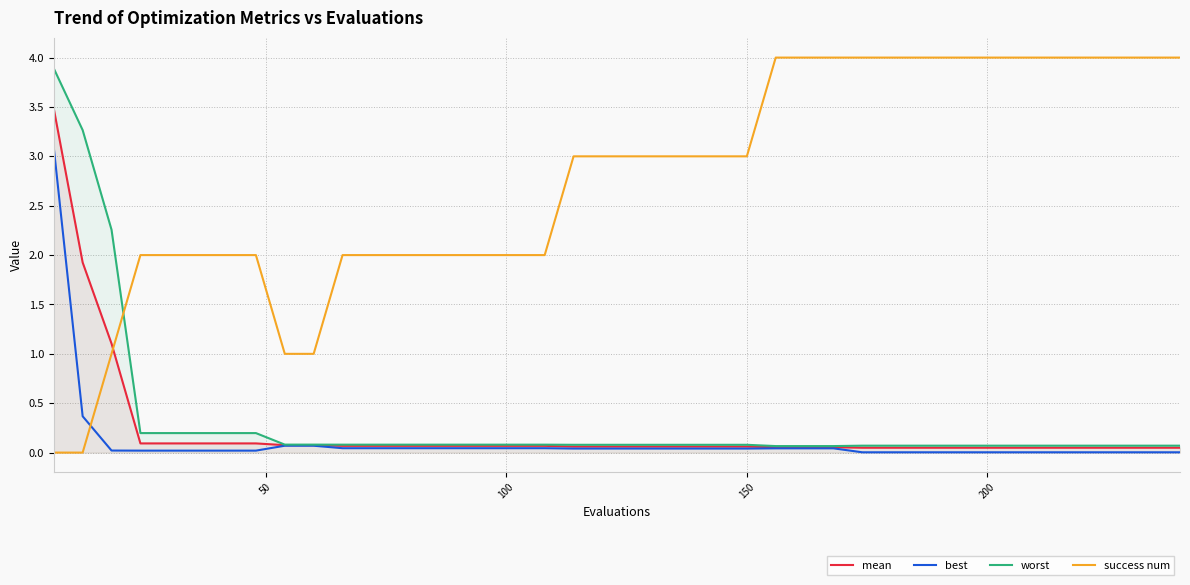

What is the difference between the maximum and minimum values in the mean series?

3.4